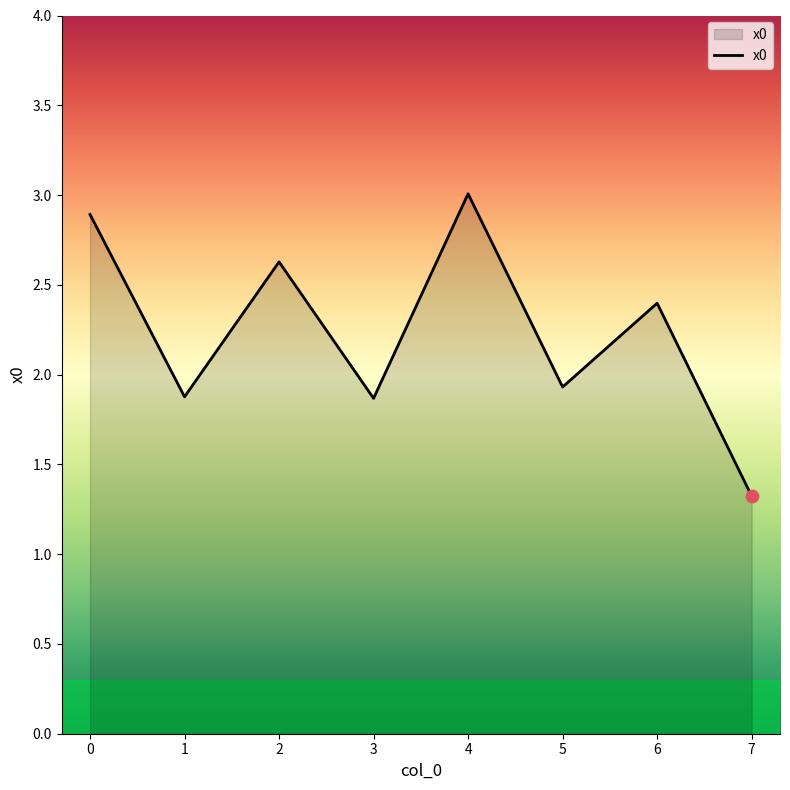

What is the ratio of the value at 1 to the value at 7?

1.4